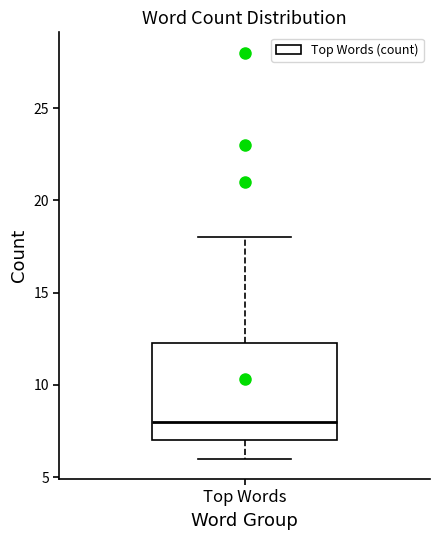

Read this box plot against the y-axis: the position of the median line, the range covered by the box, and the ends of both whiskers. The values are not printed on the chart, so give them approximately, as read against the axis.

median 8.0, box 7.0 to 12.5, whiskers 6.0 to 18.0